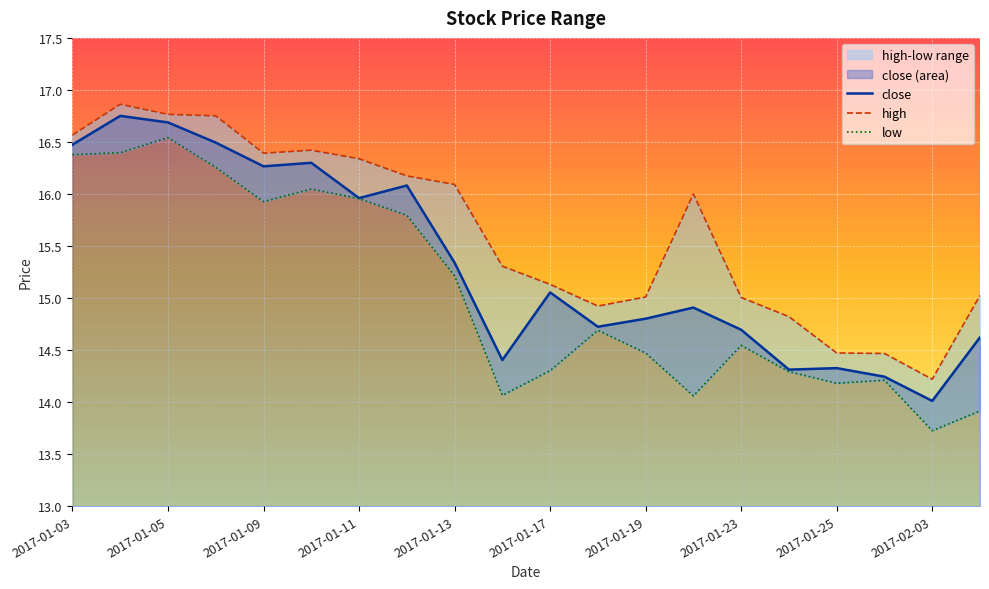

At which label does close first exceed 15?

2017-01-03